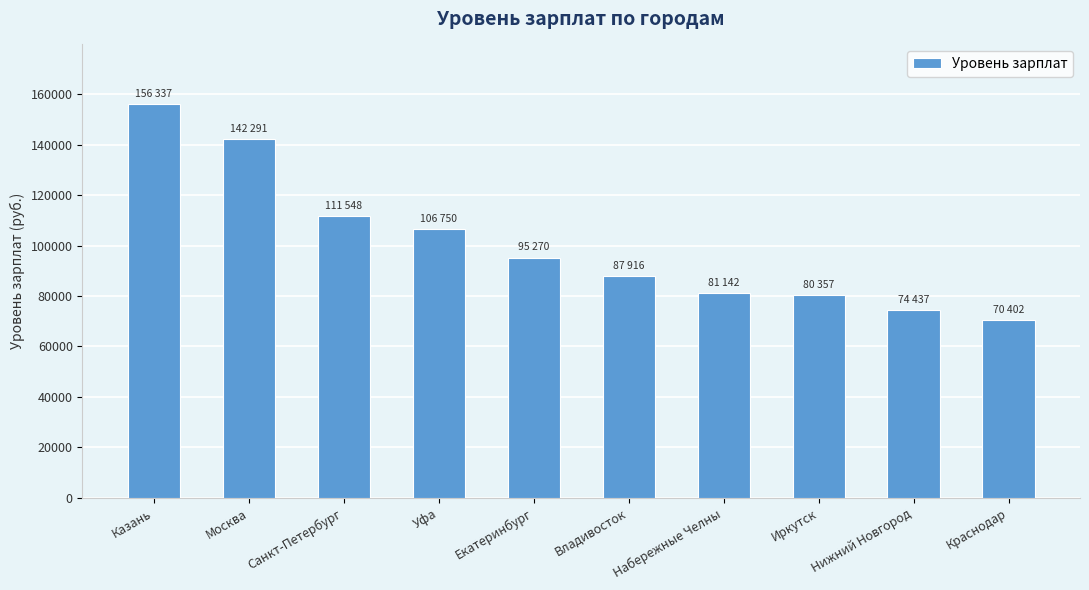

What position from the right is Екатеринбург?

6